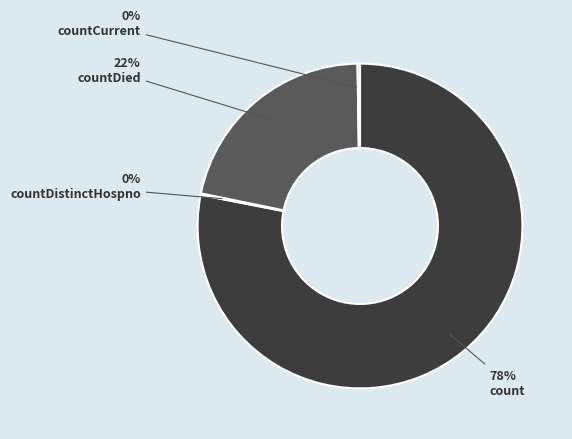

To the nearest percent, what portion does countDied represent?

22%